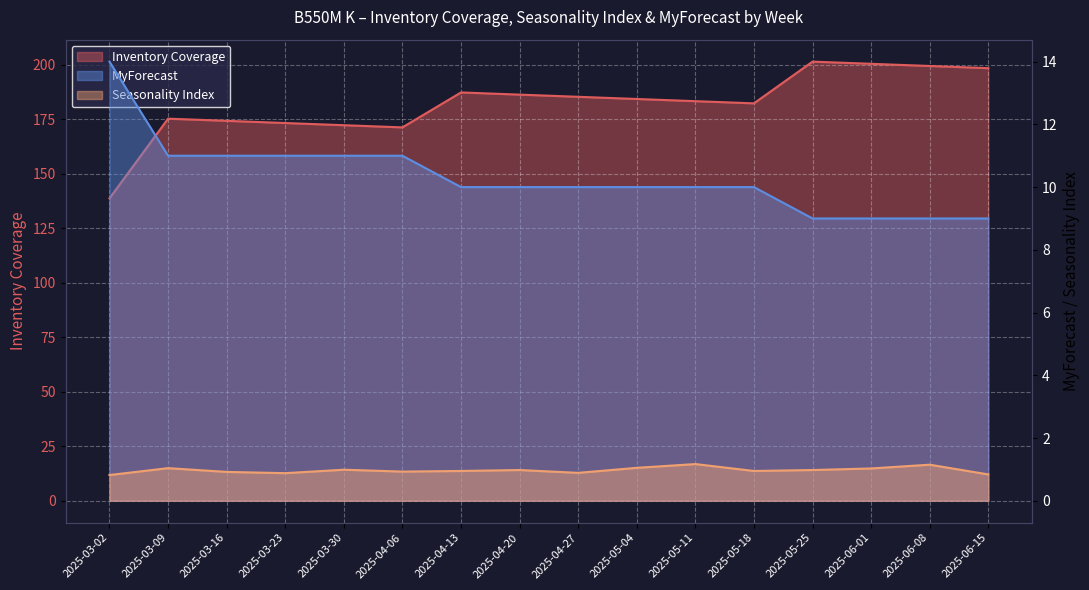

True or false: Inventory Coverage and Seasonality Index intersect in this chart.

False